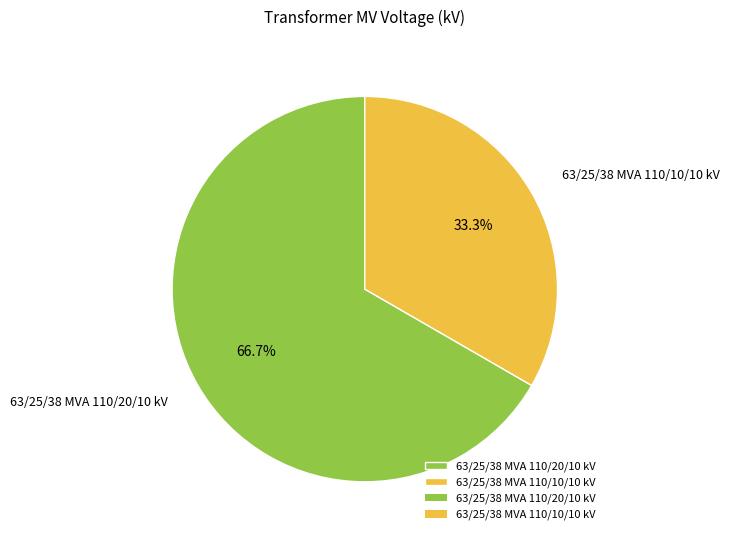

What is the smallest slice in the pie chart?

63/25/38 MVA 110/10/10 kV